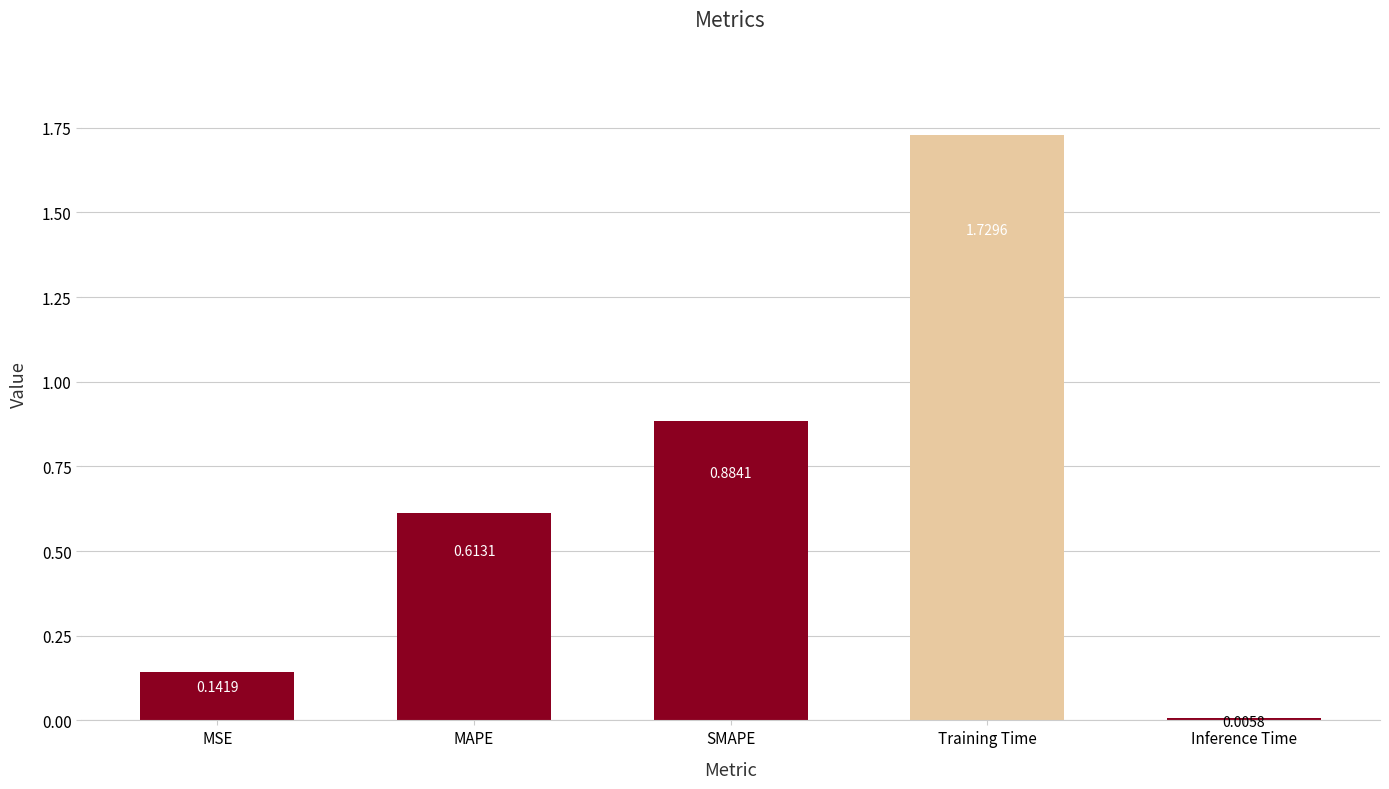

At which label is the value closest to 0?

Inference Time